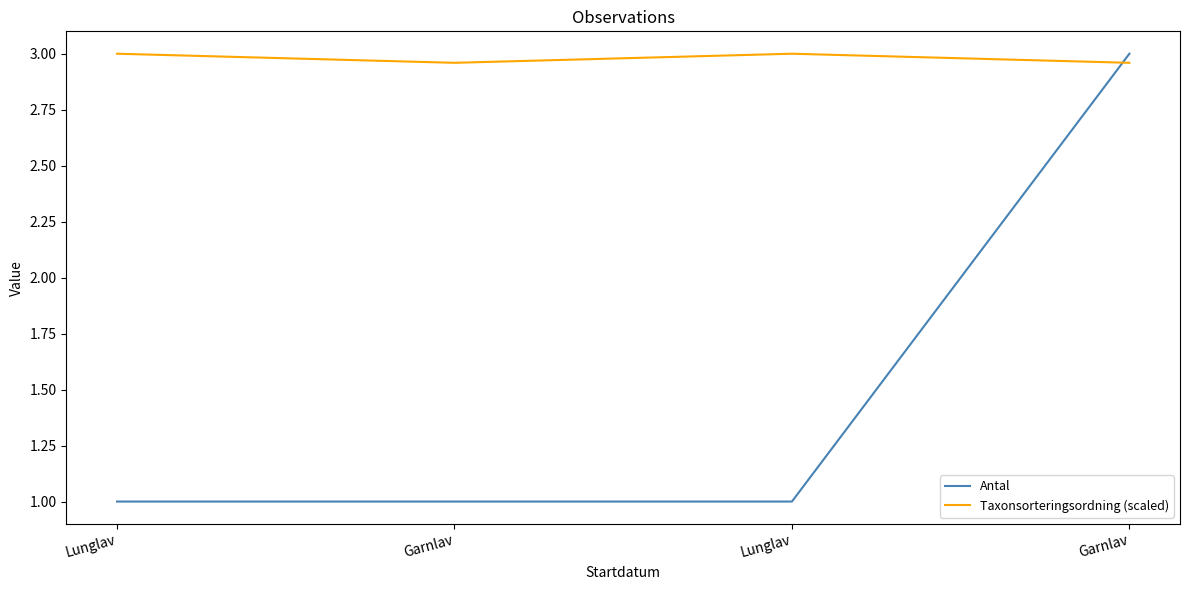

Is it true that Antal equals 3.0 at Garnlav?

True